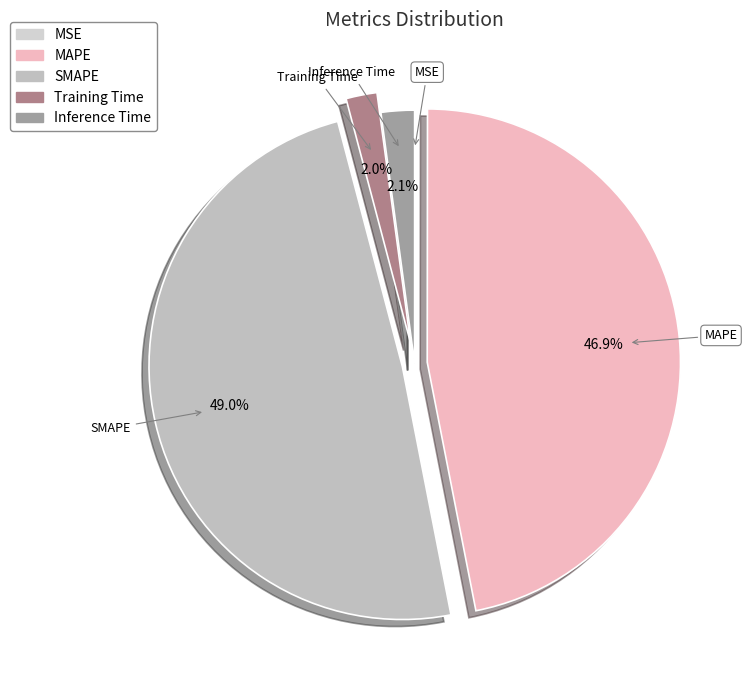

What is the largest slice in the pie chart?

SMAPE